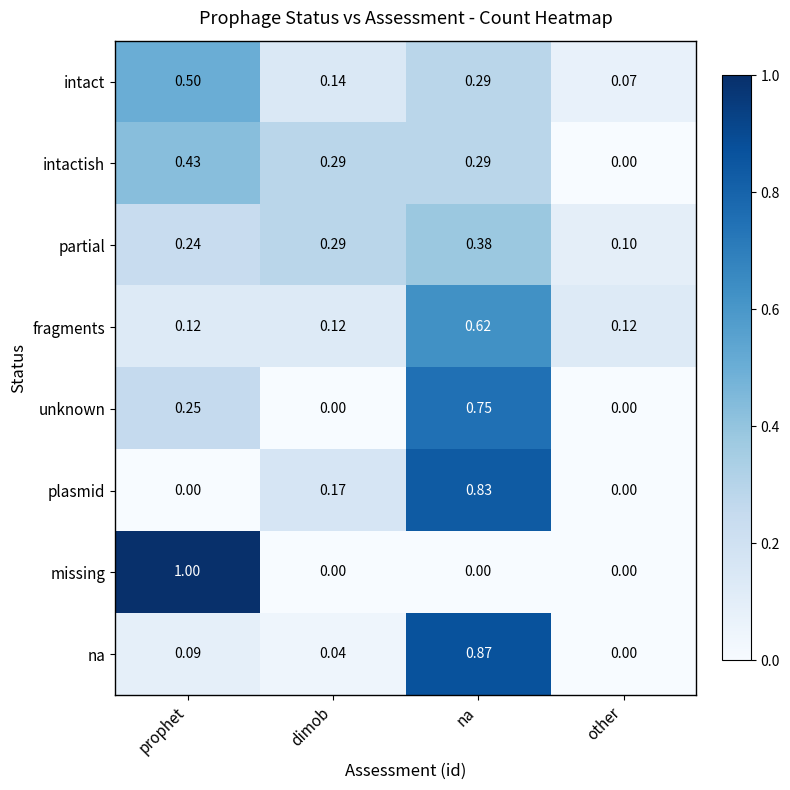

Which series has the widest spread of values?

missing